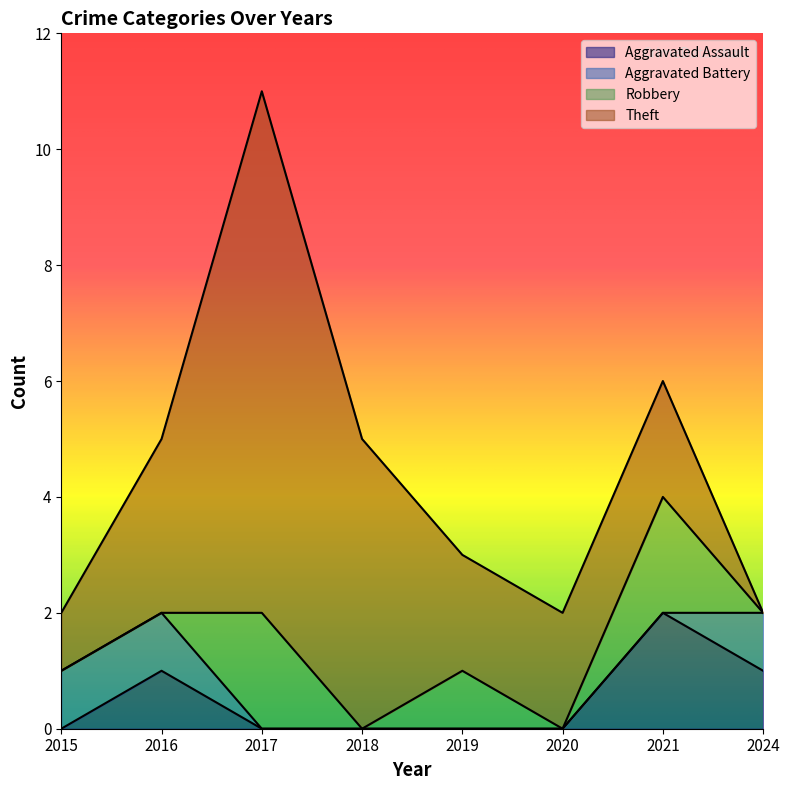

How many intersections are there between Robbery and Aggravated Assault?

1